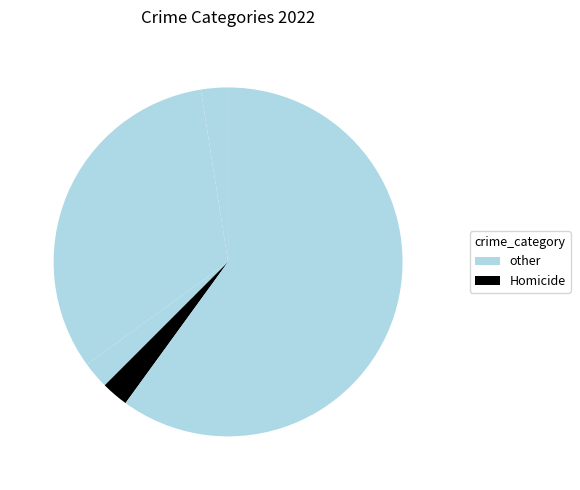

Count the number of slices in the pie.

5